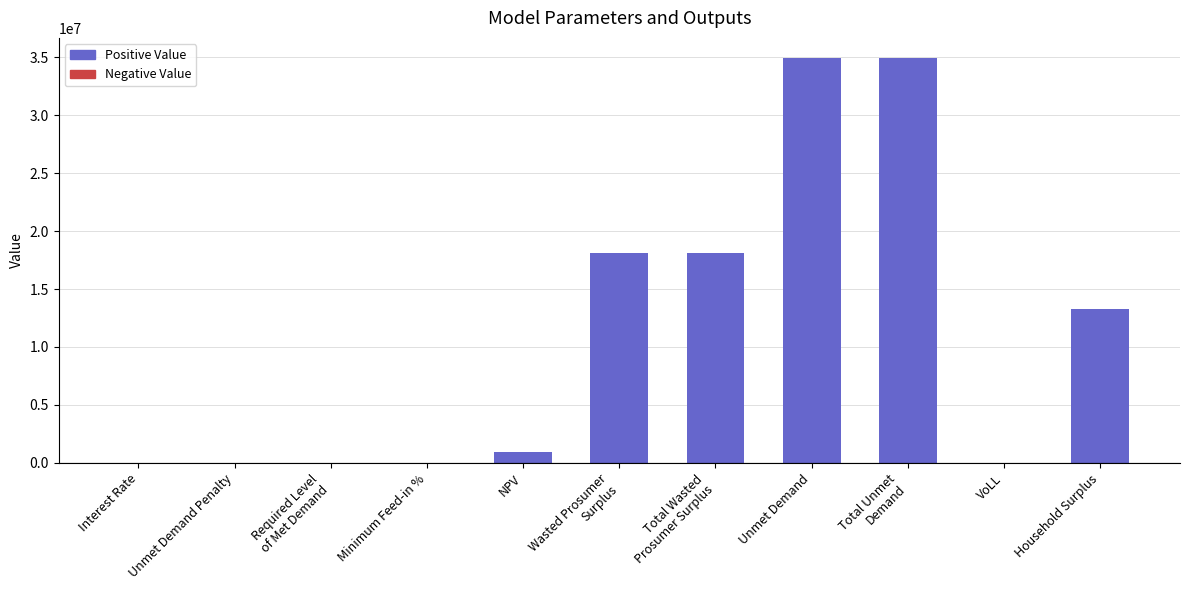

What is the greatest value displayed?

34927069.4